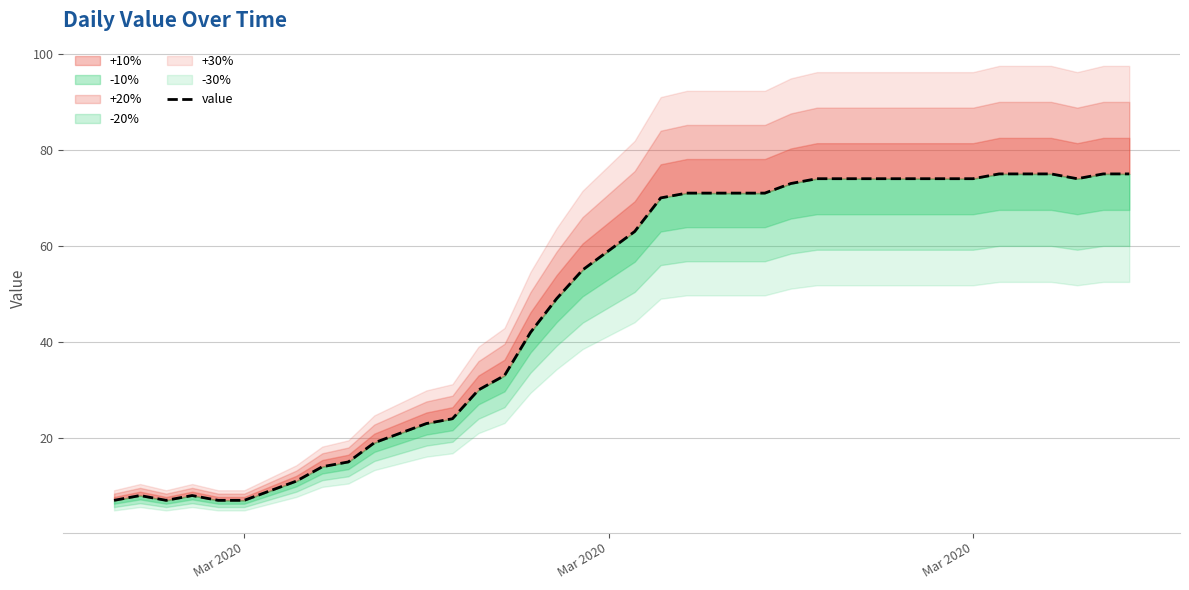

How many values are below 63?

20